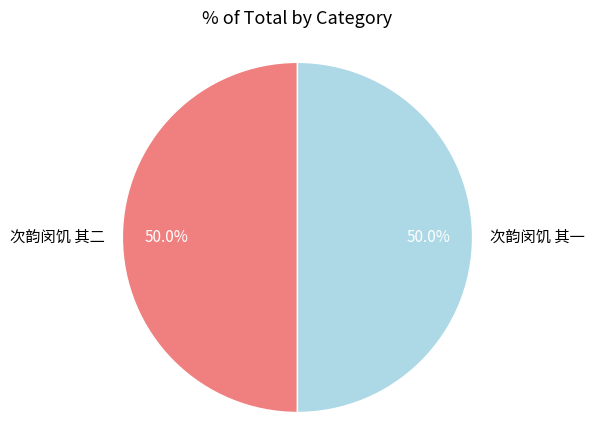

What is the ratio of the value at 次韵闵饥 其二 to the value at 次韵闵饥 其一?

1.0